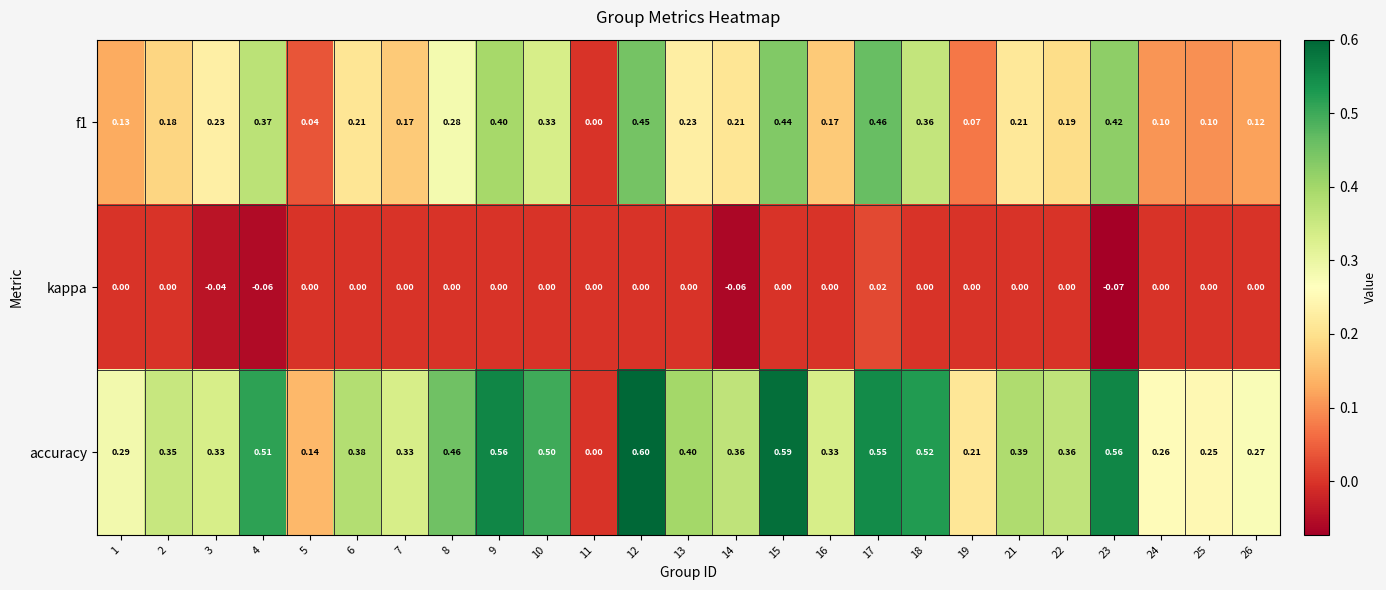

Which series has the largest range (max minus min)?

accuracy